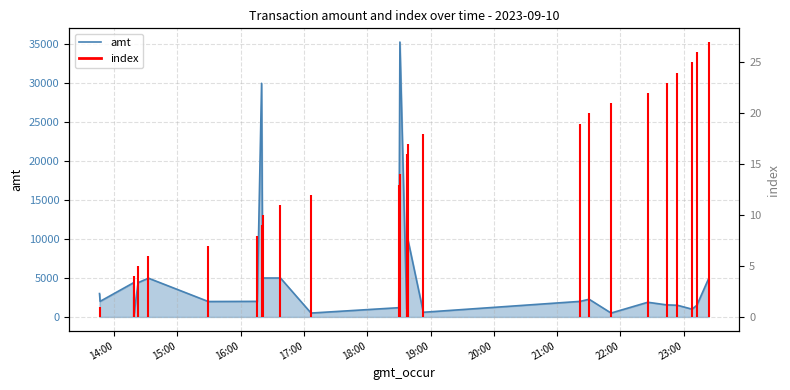

The chart shows a value of 3361.6 at 21:00. True or false?

False